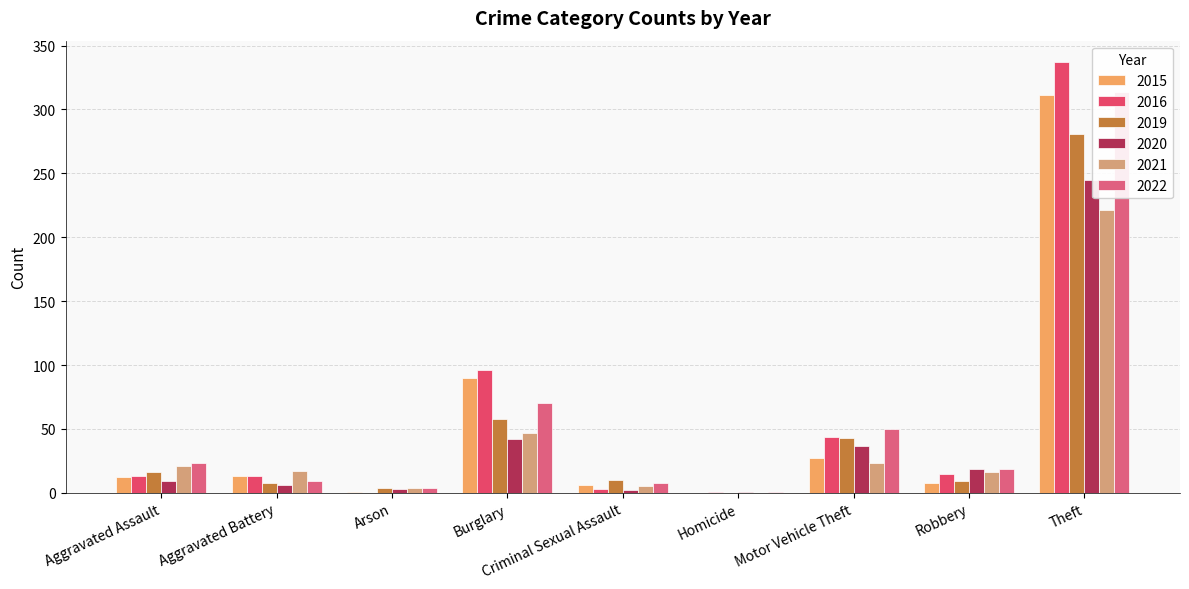

Does the chart contain any negative values?

No